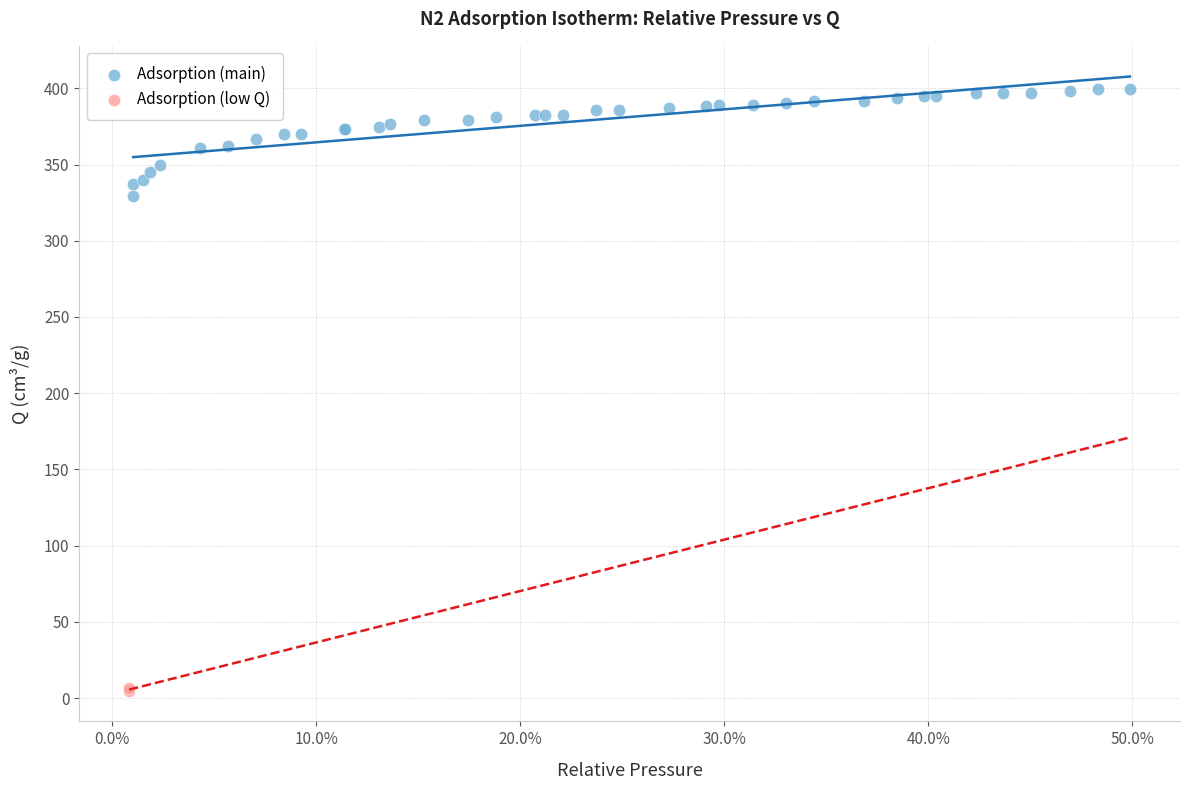

What are all the series names shown in the legend?

Adsorption (main), Adsorption (low Q)